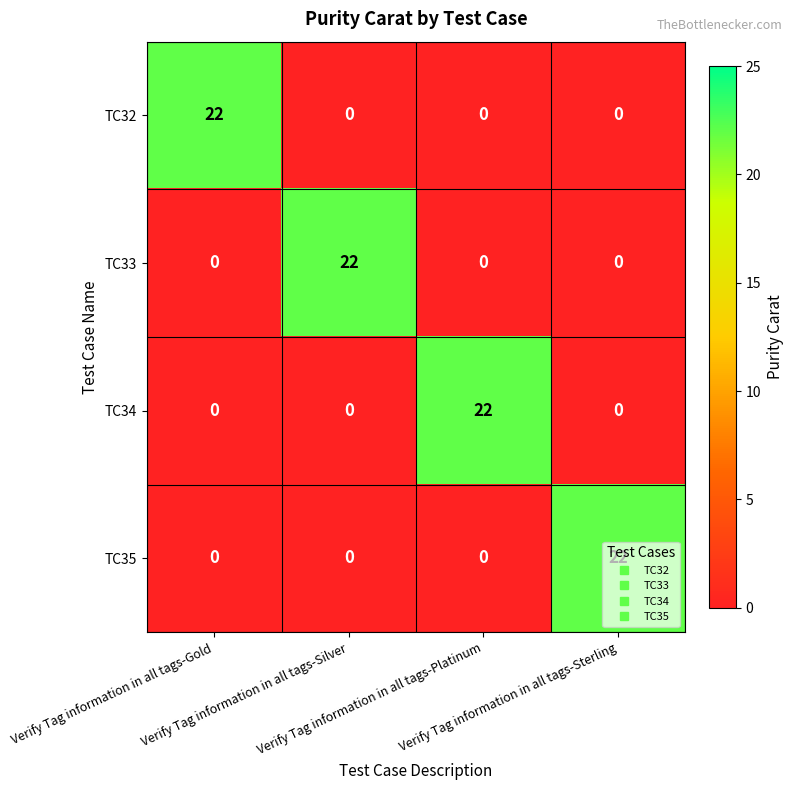

What is the spread (max minus min) of values at Verify Tag information in all tags-Gold?

22